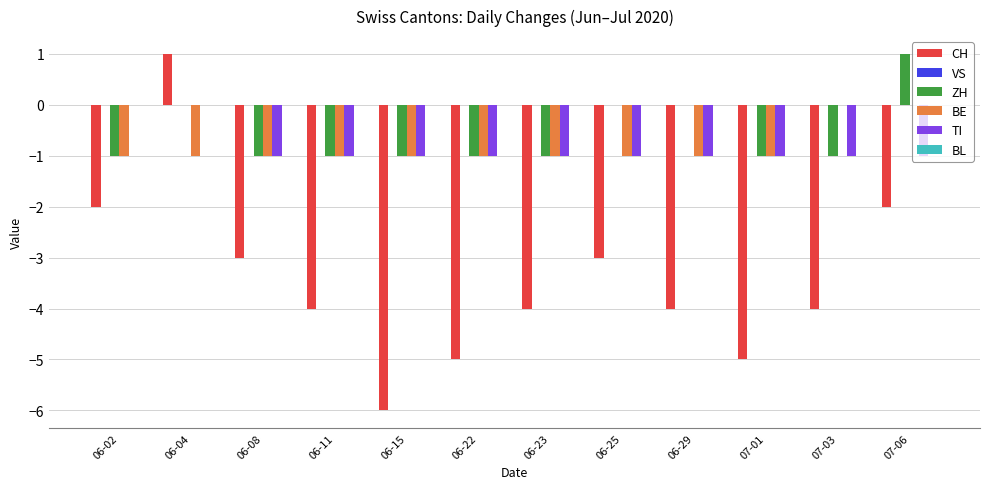

The value of BE at 06-23 is -1. True or false?

True